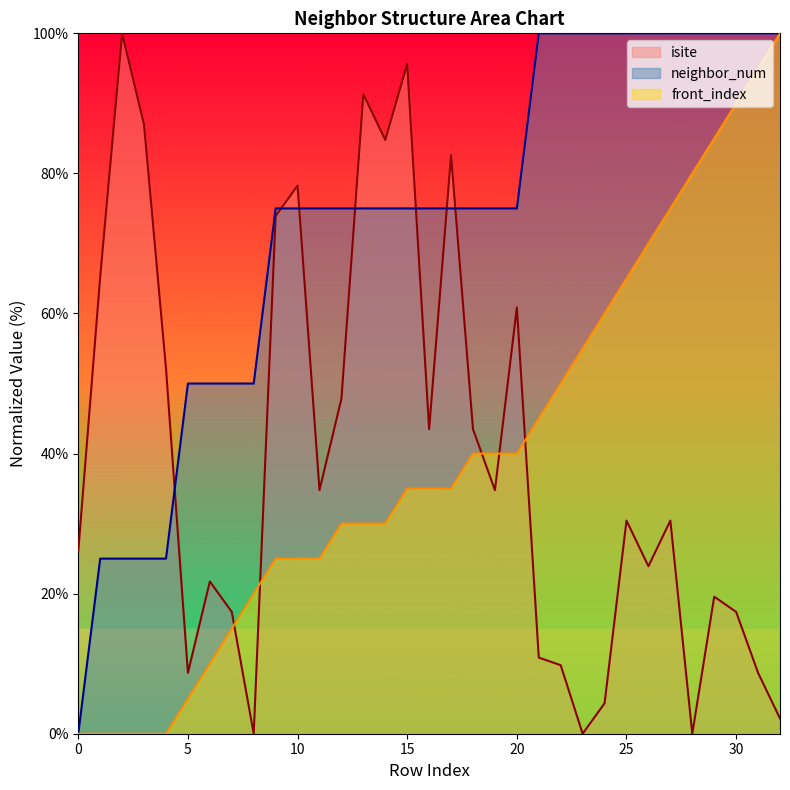

Reading left to right, list all the values displayed in this chart.

isite: 26.1	65.2	100.0	87.0	52.2	8.7	21.7	17.4	0.0	73.9	78.3	34.8	47.8	91.3	84.8	95.7	43.5	82.6	43.5	34.8	60.9	10.9	9.8	0.0	4.3	30.4	23.9	30.4	0.0	19.6	17.4	8.7	2.2
neighbor_num: 0.0	25.0	25.0	25.0	25.0	50.0	50.0	50.0	50.0	75.0	75.0	75.0	75.0	75.0	75.0	75.0	75.0	75.0	75.0	75.0	75.0	100.0	100.0	100.0	100.0	100.0	100.0	100.0	100.0	100.0	100.0	100.0	100.0
front_index: 0.0	0.0	0.0	0.0	0.0	5.0	10.0	15.0	20.0	25.0	25.0	25.0	30.0	30.0	30.0	35.0	35.0	35.0	40.0	40.0	40.0	45.0	50.0	55.0	60.0	65.0	70.0	75.0	80.0	85.0	90.0	95.0	100.0